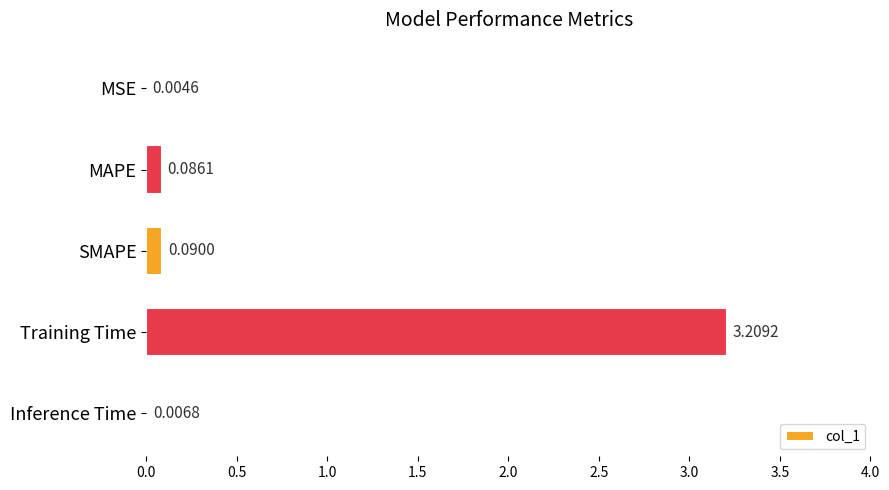

At which label is the value closest to 1?

SMAPE